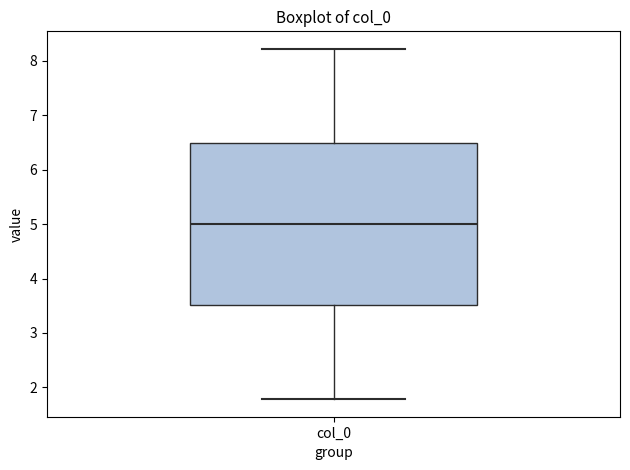

Read this box plot against the y-axis: the position of the median line, the range covered by the box, and the ends of both whiskers. The values are not printed on the chart, so give them approximately, as read against the axis.

median 5.0, box 3.5 to 6.5, whiskers 1.8 to 8.2